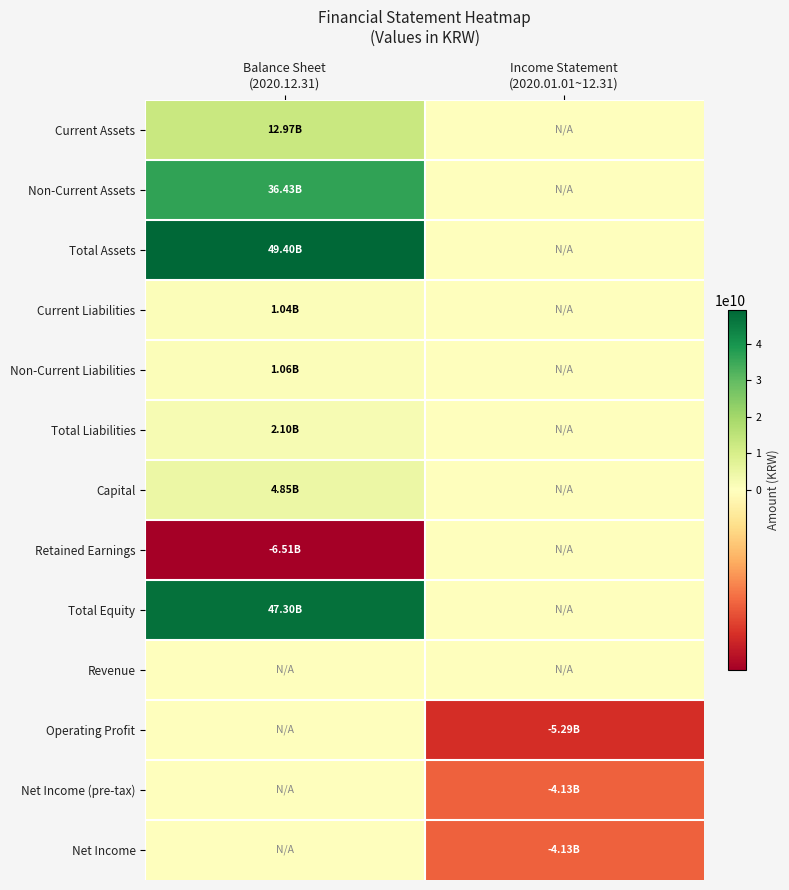

At which category does the chart reach its peak across all series?

Balance Sheet
(2020.12.31)